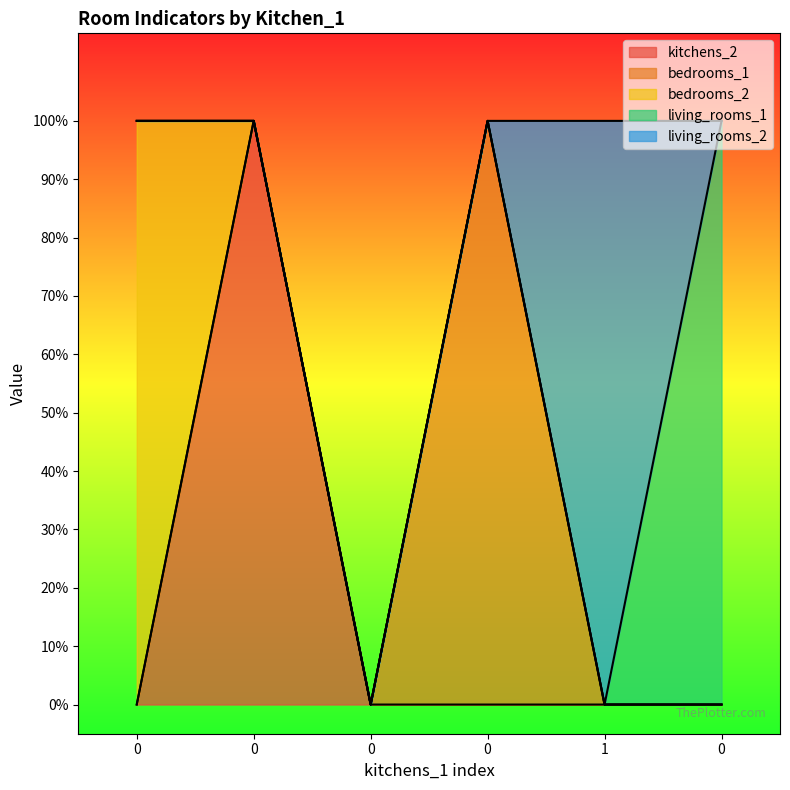

What is the sum of all kitchens_2 values?

1